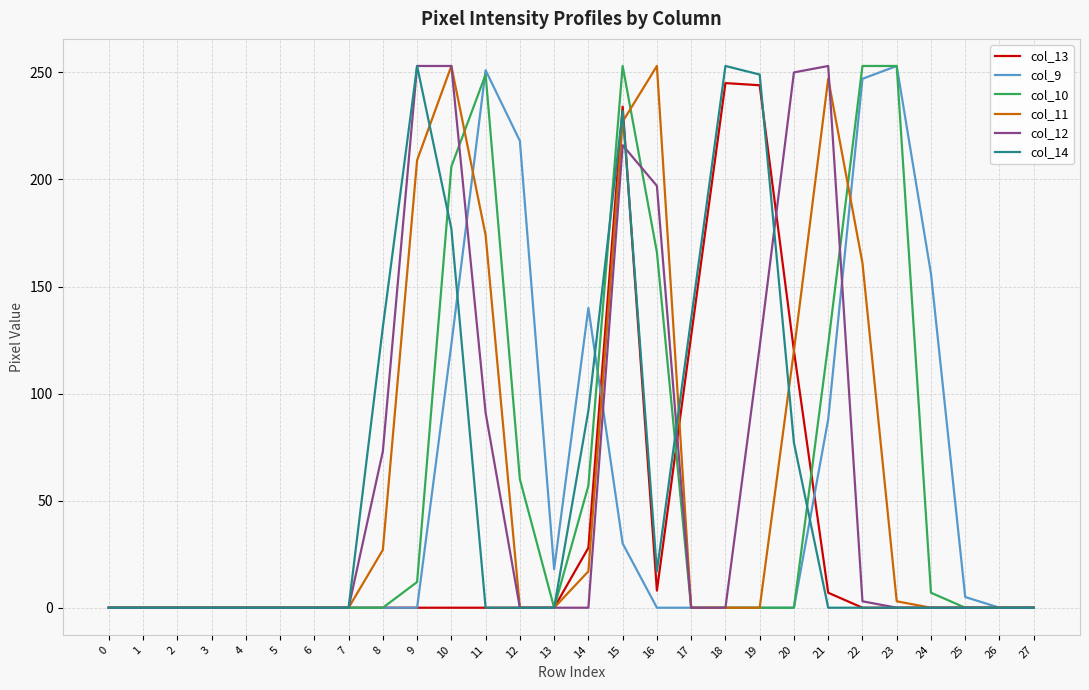

At which label is col_12 closest to 126?

19